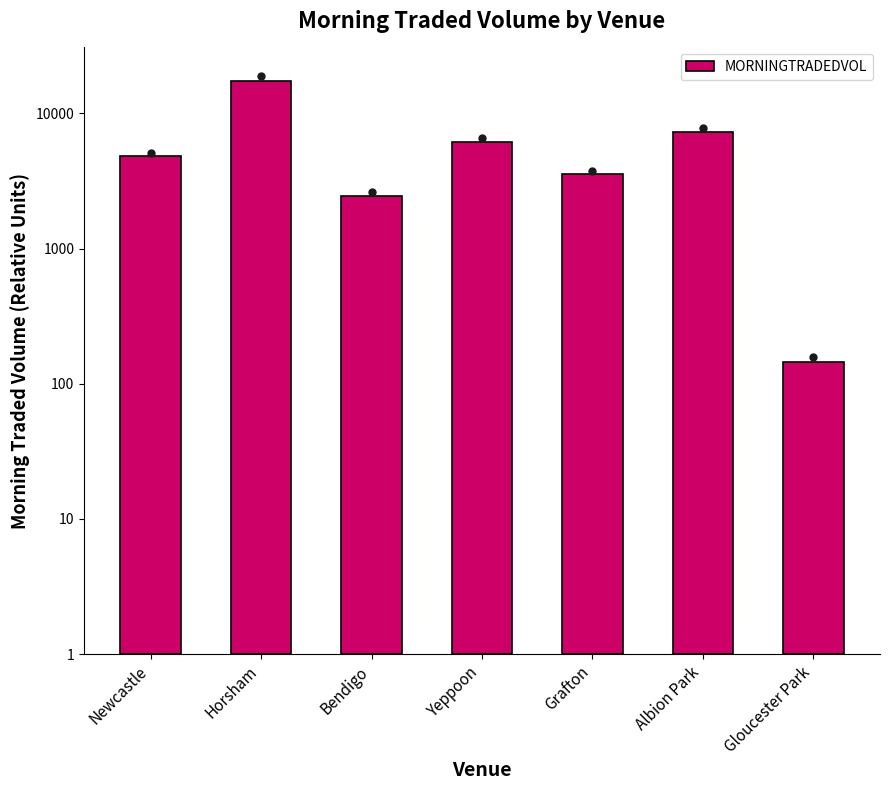

Which has a higher value, Newcastle or Yeppoon?

Yeppoon